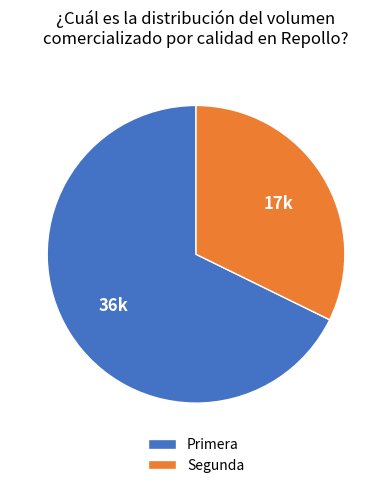

Rank the categories by value from lowest to highest.

Segunda, Primera